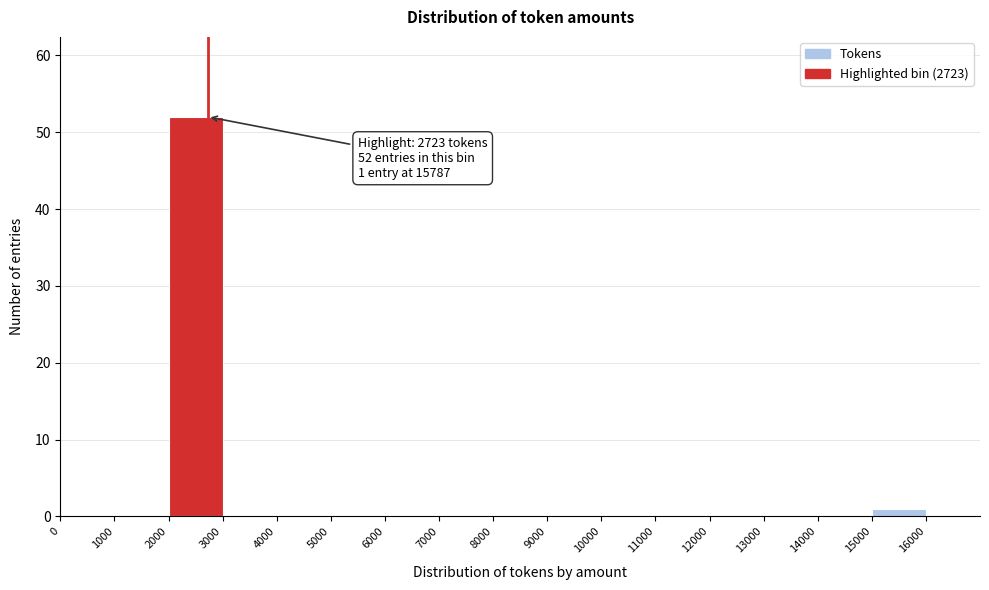

Which range on the x-axis has the tallest bar?

2000 to 3000